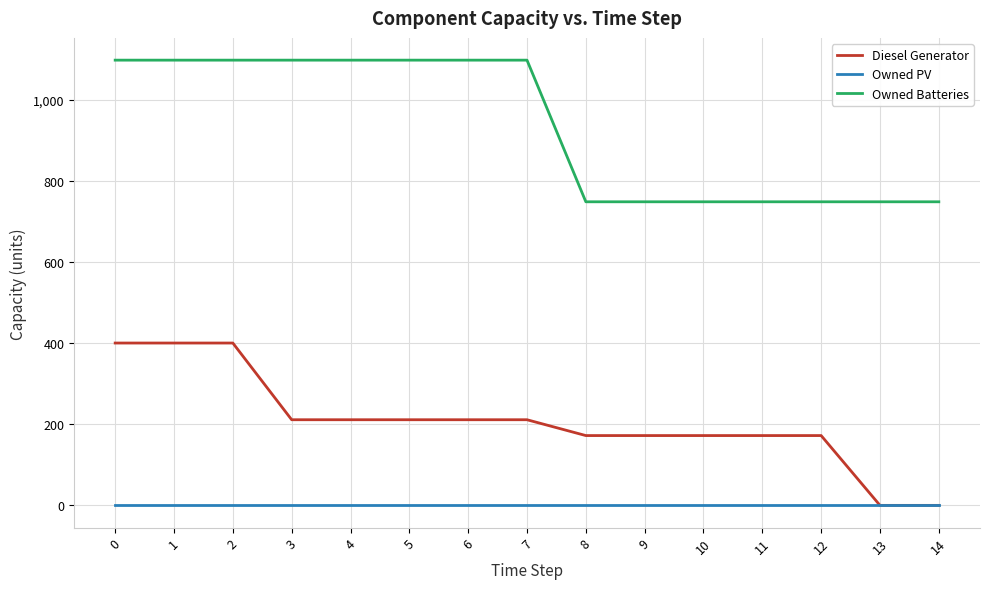

List the series in order of their peak value, lowest first.

Owned PV, Diesel Generator, Owned Batteries